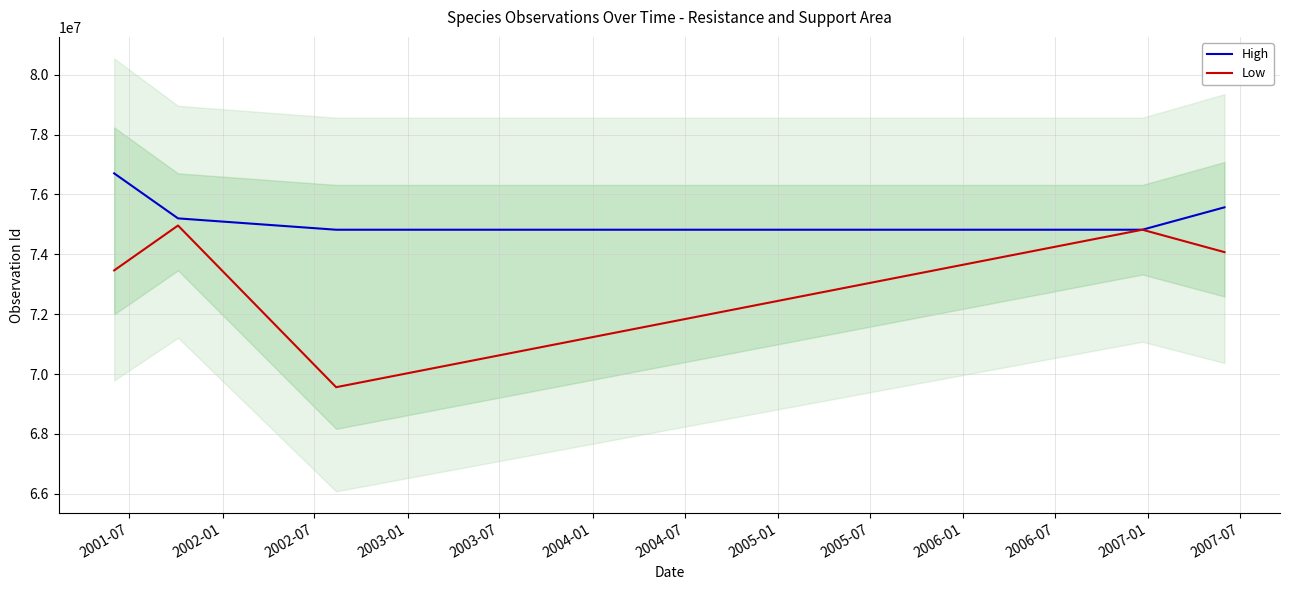

What is the highest value of the Low series?

74962949.0